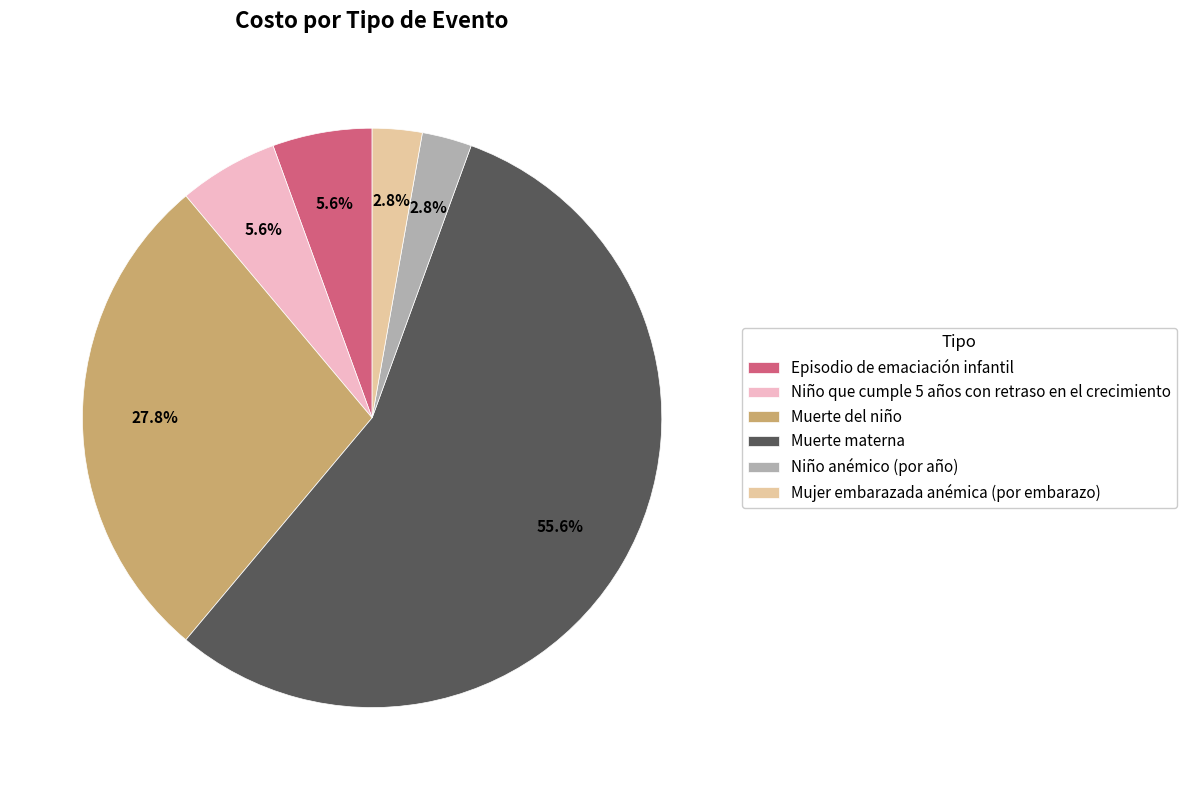

Is it true that Mujer embarazada anémica (por embarazo) is 3% of the pie?

True